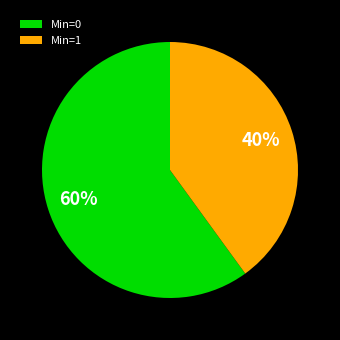

True or false: Min=0 accounts for 69% of the total.

False